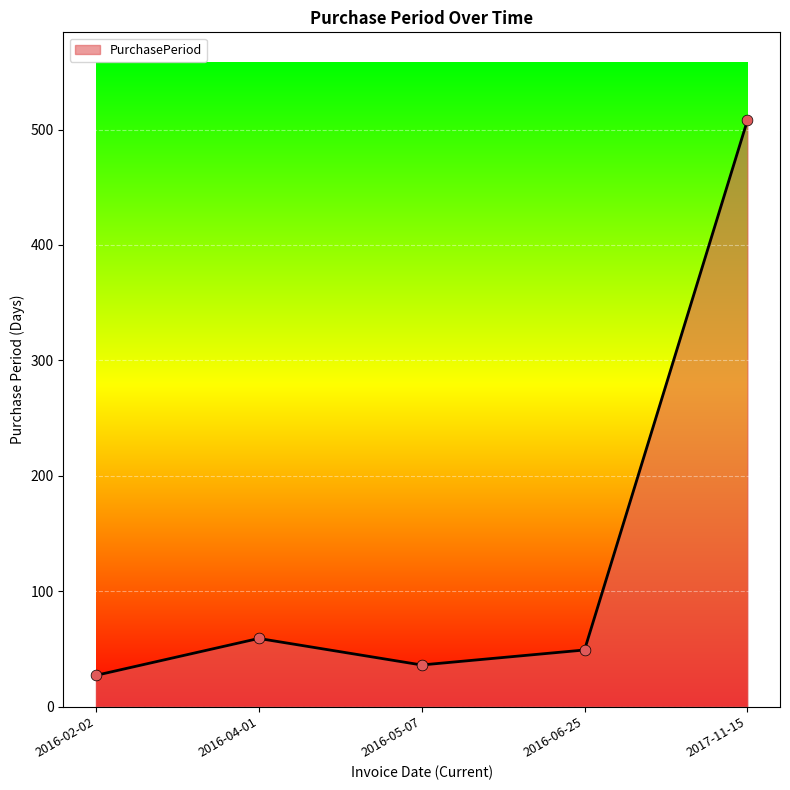

Which has a higher value, 2016-02-02 or 2016-06-25?

2016-06-25